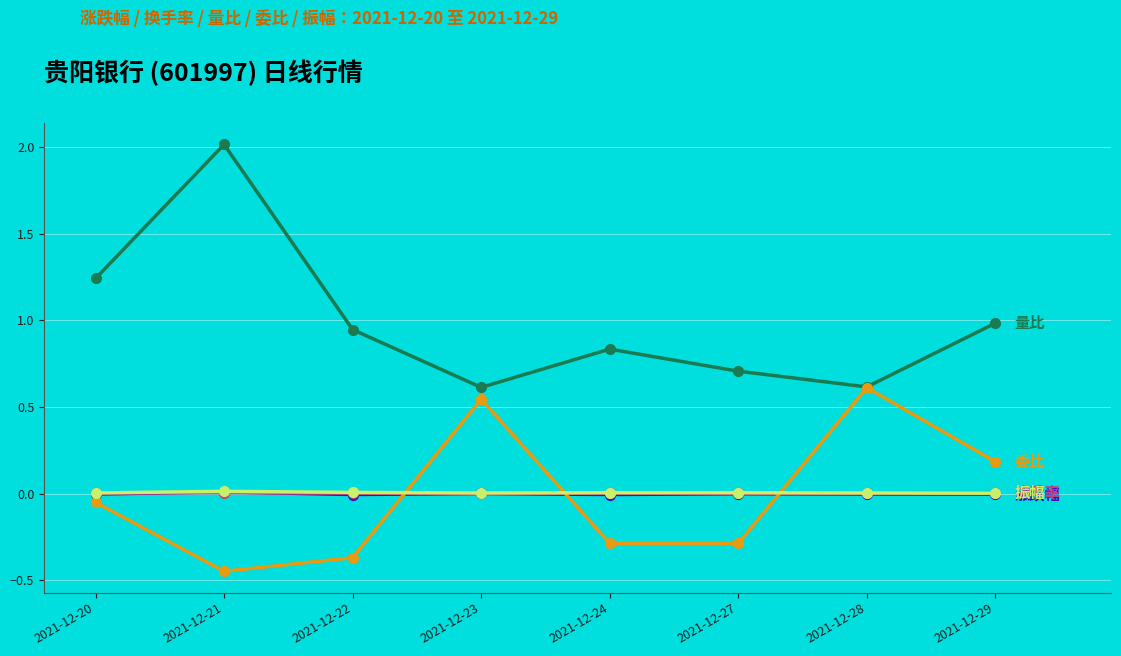

At which category is the sum across all series the highest?

2021-12-21